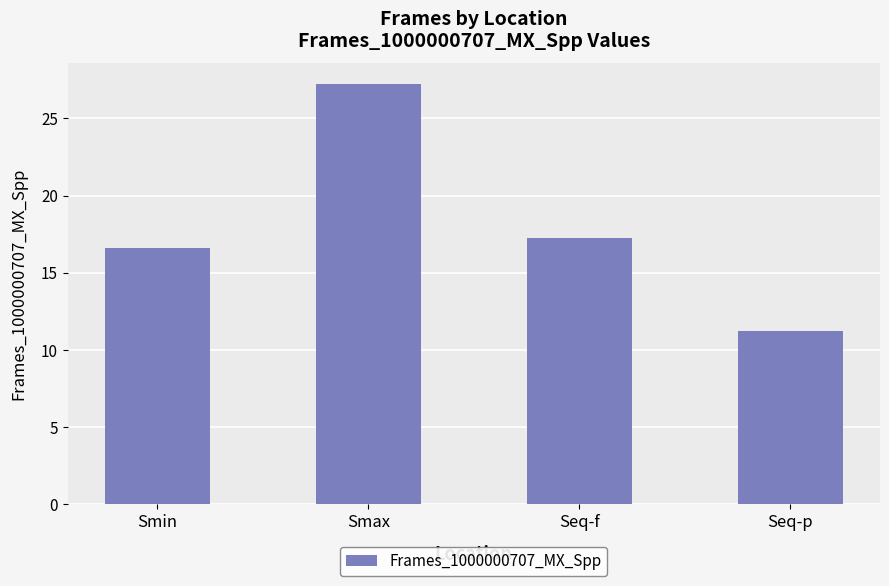

What is the difference between the maximum and second lowest values?

10.6